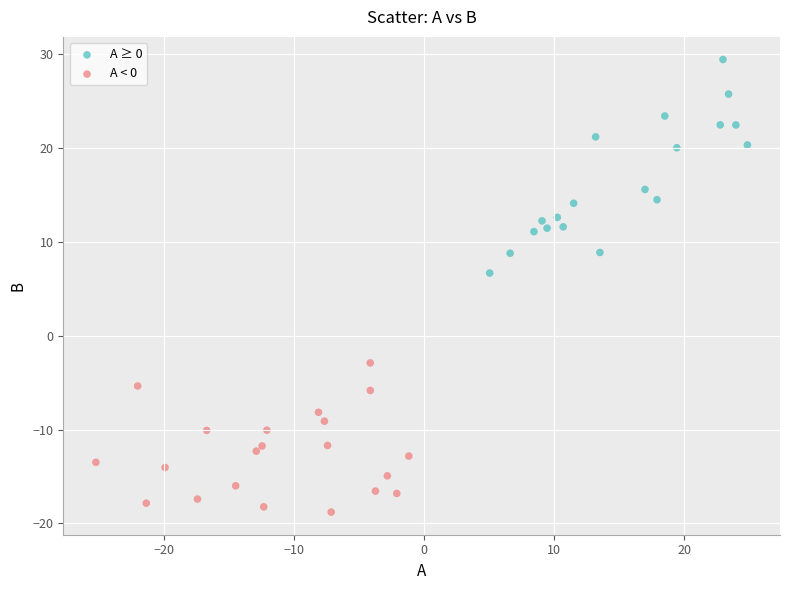

What are all the series names shown in the legend?

A ≥ 0, A < 0